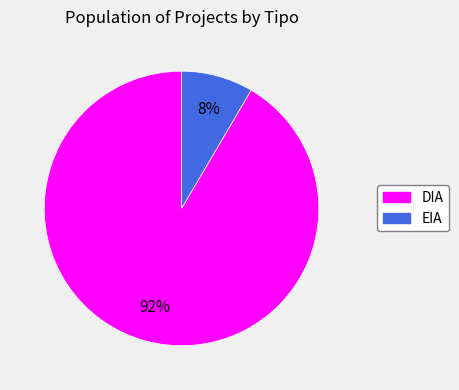

Count the number of slices in the pie.

2